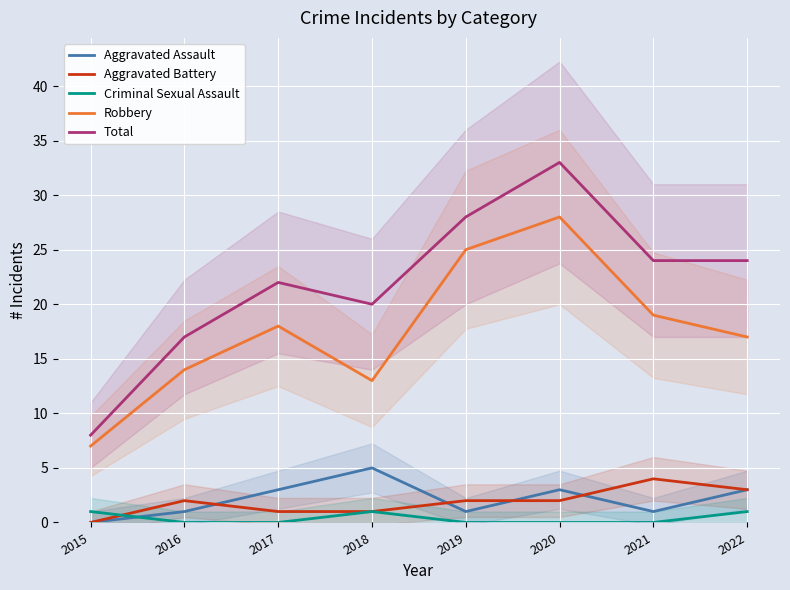

Rank the series by their maximum value, from highest to lowest.

Total, Robbery, Aggravated Assault, Aggravated Battery, Criminal Sexual Assault